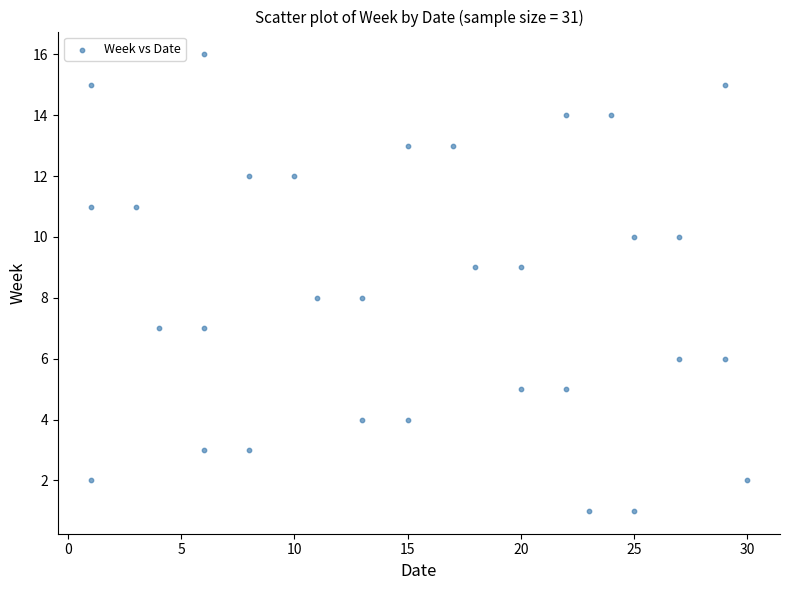

What is the range of Y values (max minus min)?

15